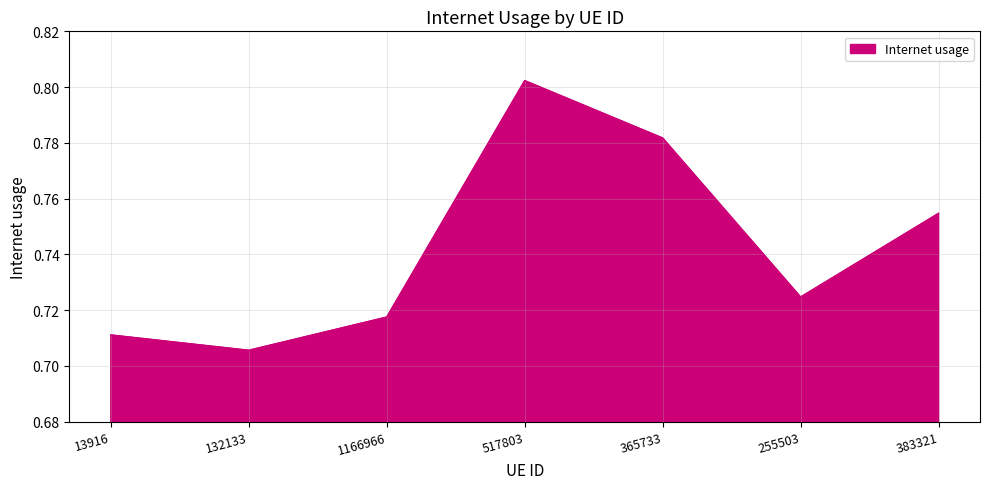

Is it true that the value at 255503 is 1.0?

False